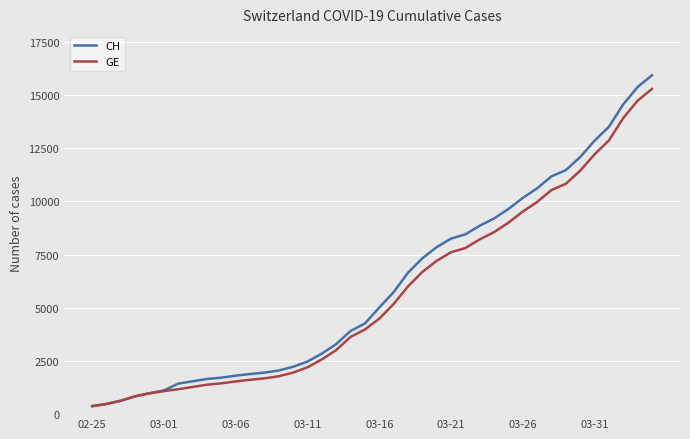

Is this an area chart (filled region under the line)?

No